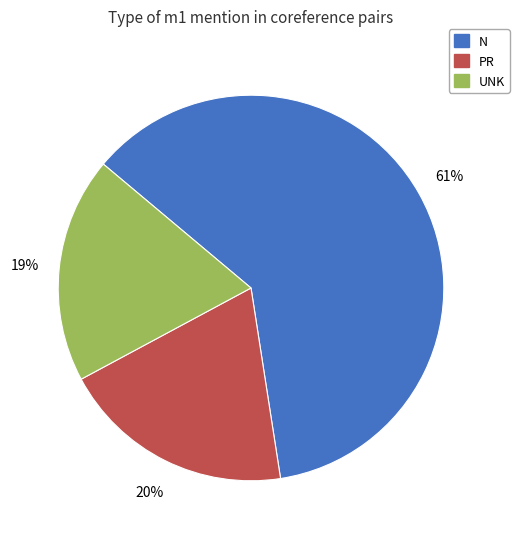

Combined, do N and UNK account for over 50%?

Yes